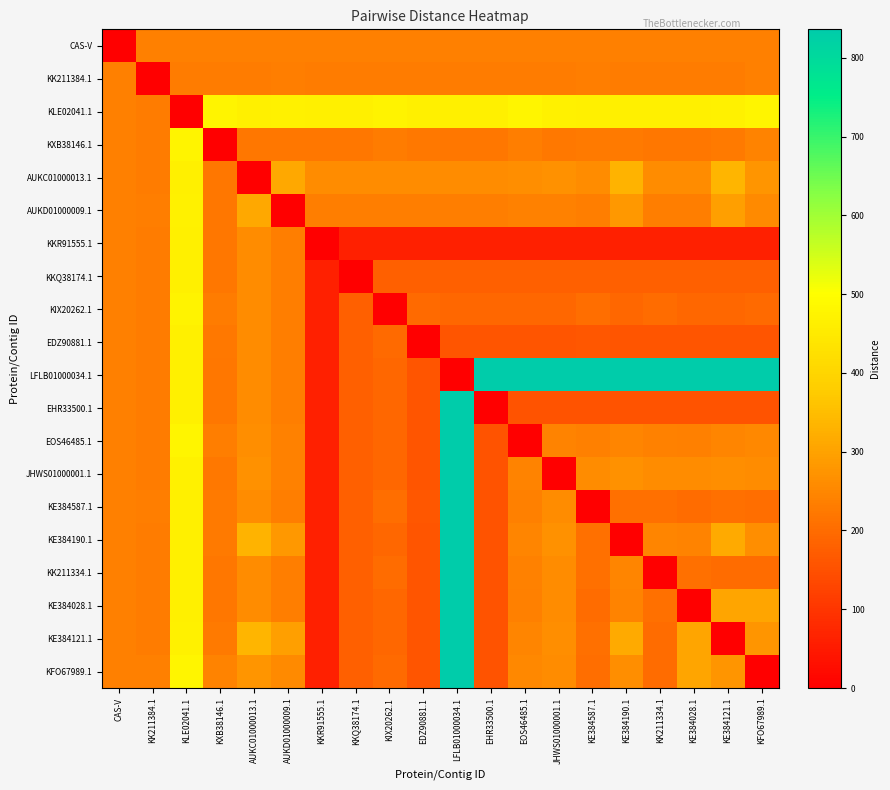

Which label corresponds to the smallest value in the chart?

CAS-V